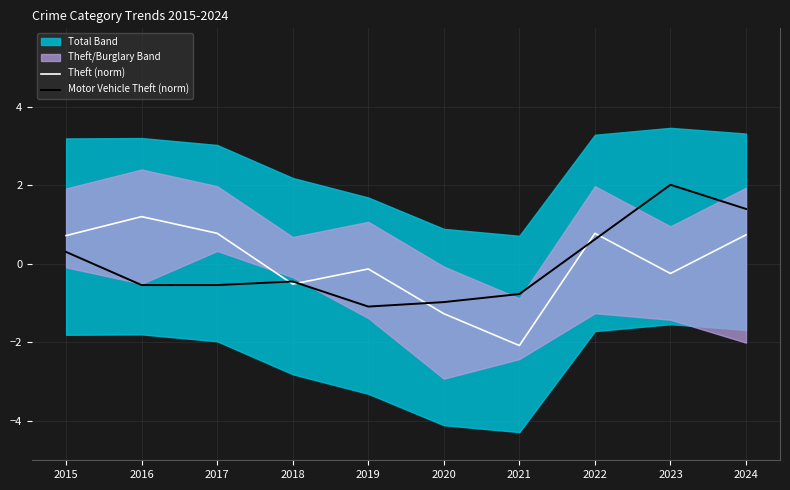

What is the difference between the highest and lowest values at 2017?

1.3